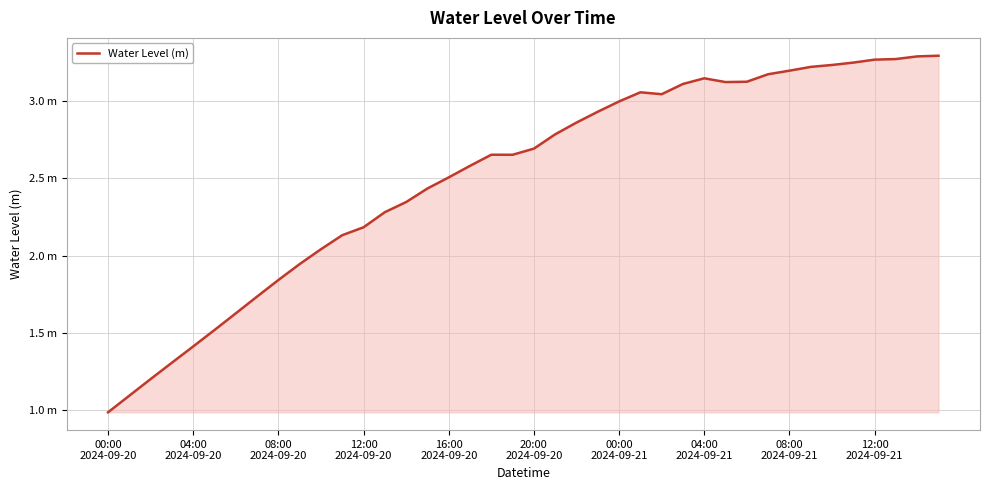

Does the chart have visible grid lines?

Yes